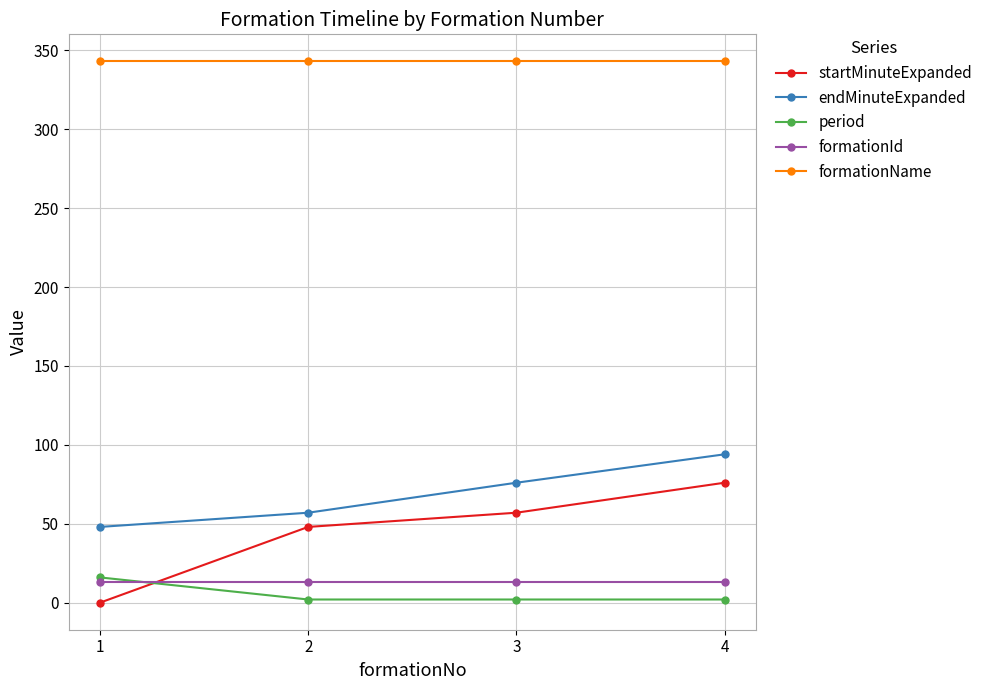

What is the value of the endMinuteExpanded point at the 1st from the left?

48